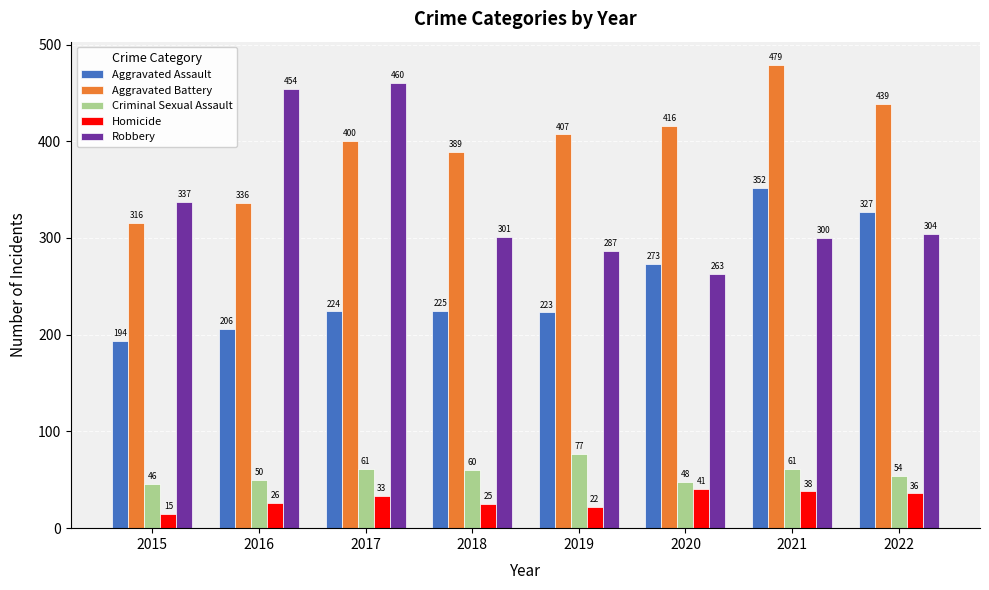

Where is Robbery nearest to the value 361?

2015